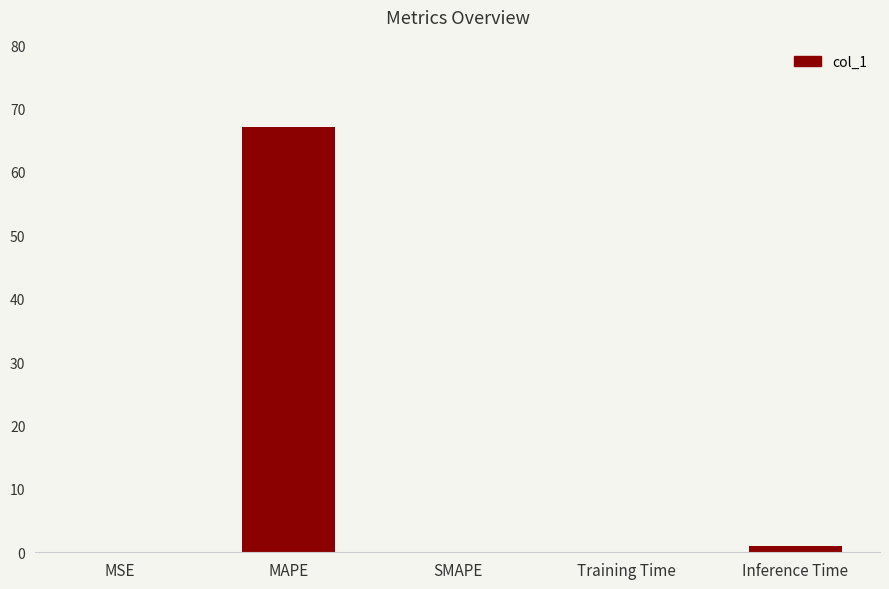

Between Training Time and MAPE, which is larger?

MAPE